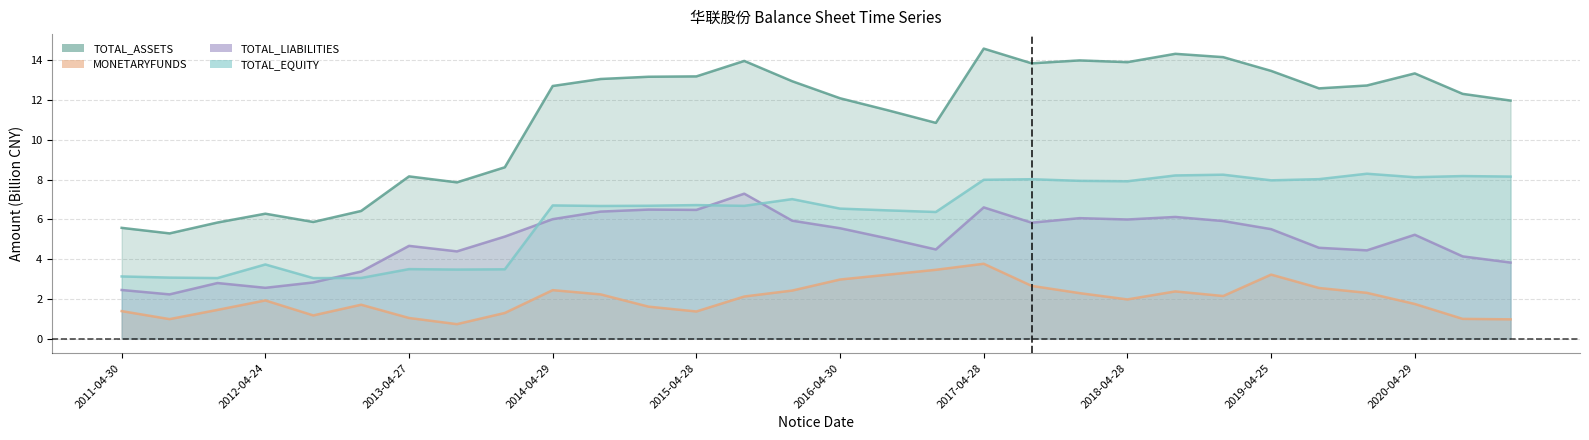

Does the chart display data point markers on the line(s)?

No